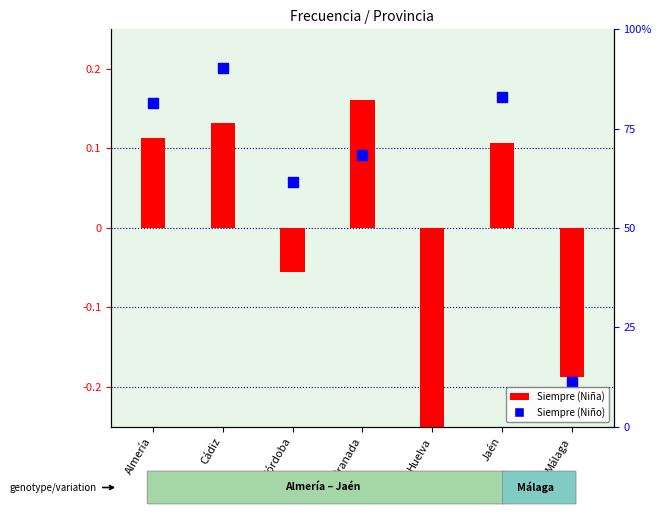

Between Almería and Cádiz, which is larger?

Cádiz